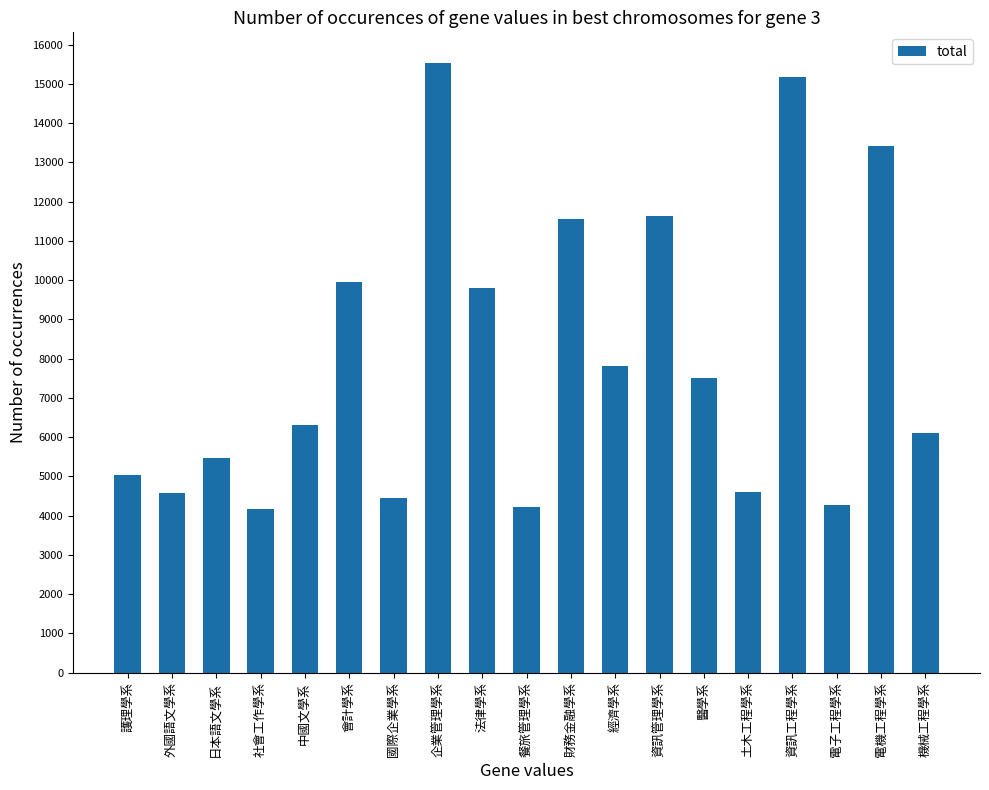

What is the change in value from 醫學系 to 資訊工程學系?

+7687